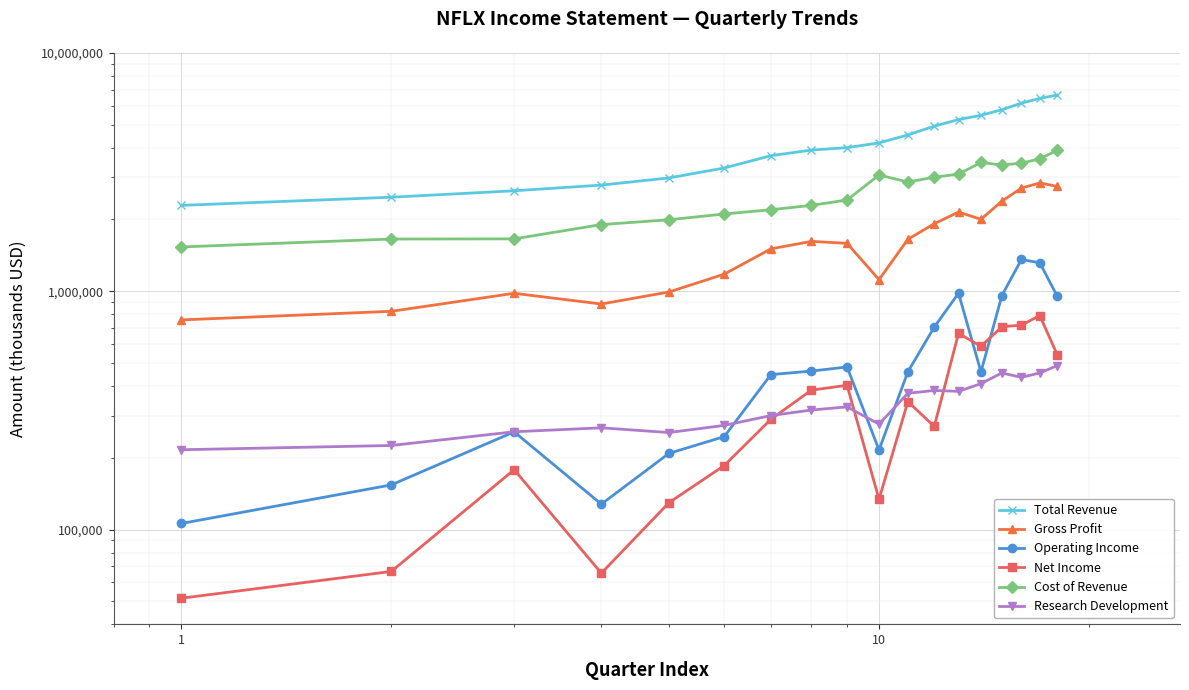

What is the sum of all Research Development values?

6090500